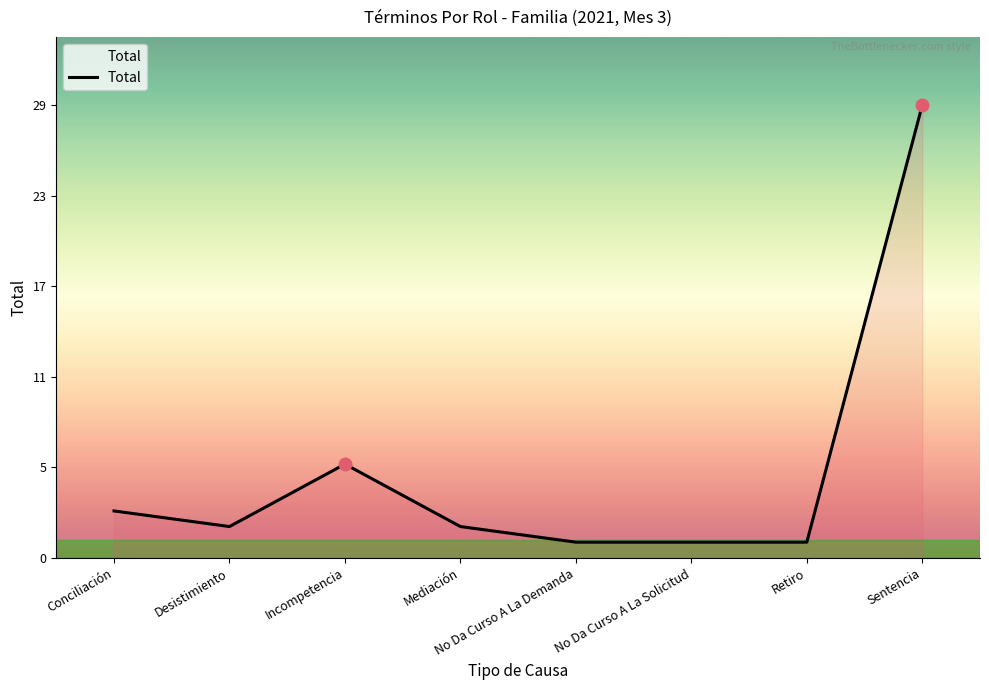

What is the value of the 5th point from the left?

1